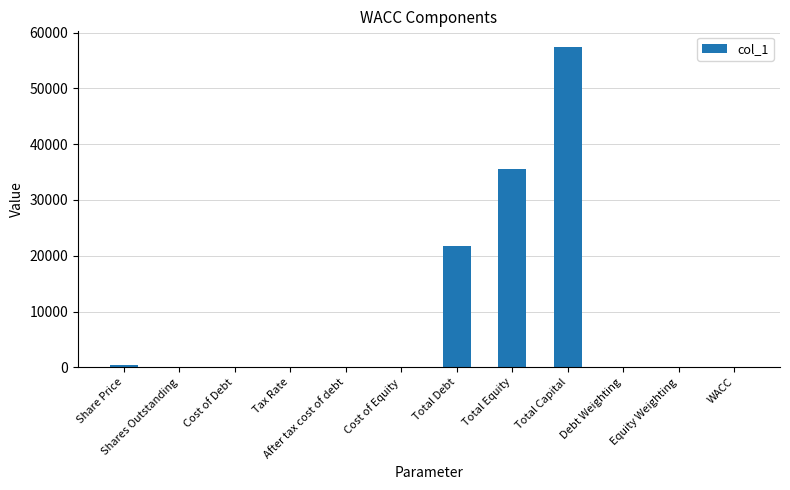

What is the average value?

9606.6